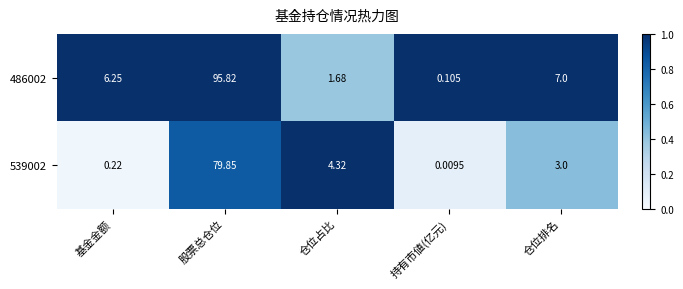

Which series has the largest total across all categories?

486002